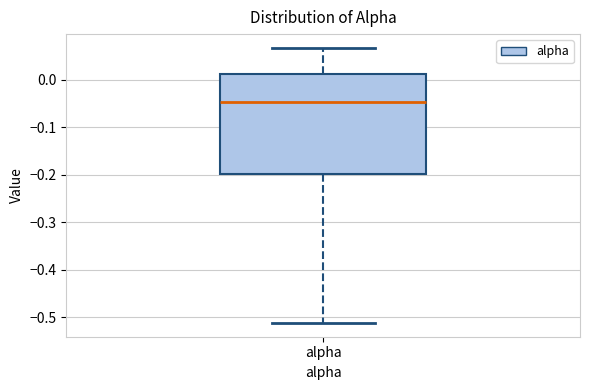

Read this box plot against the y-axis: the position of the median line, the range covered by the box, and the ends of both whiskers. The values are not printed on the chart, so give them approximately, as read against the axis.

median -0.05, box -0.20 to 0.01, whiskers -0.51 to 0.07